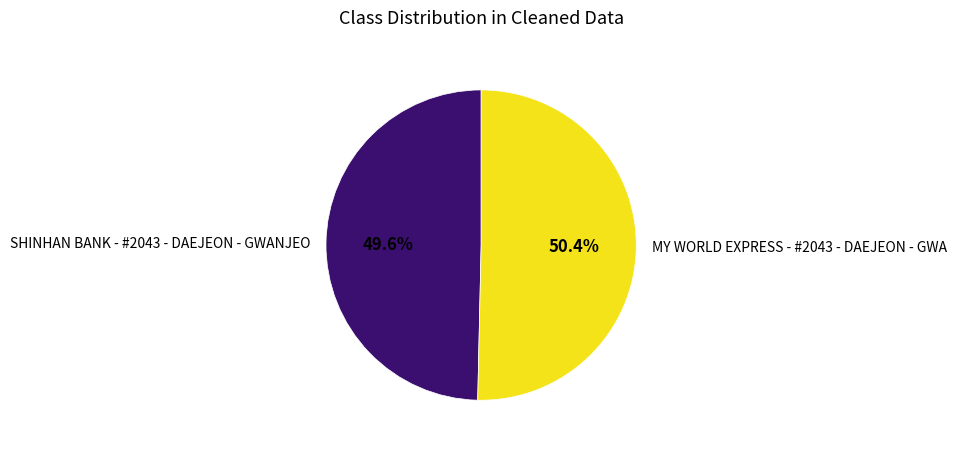

Combined, do SHINHAN BANK - #2043 - DAEJEON - GWANJEO and MY WORLD EXPRESS - #2043 - DAEJEON - GWA account for over 50%?

Yes